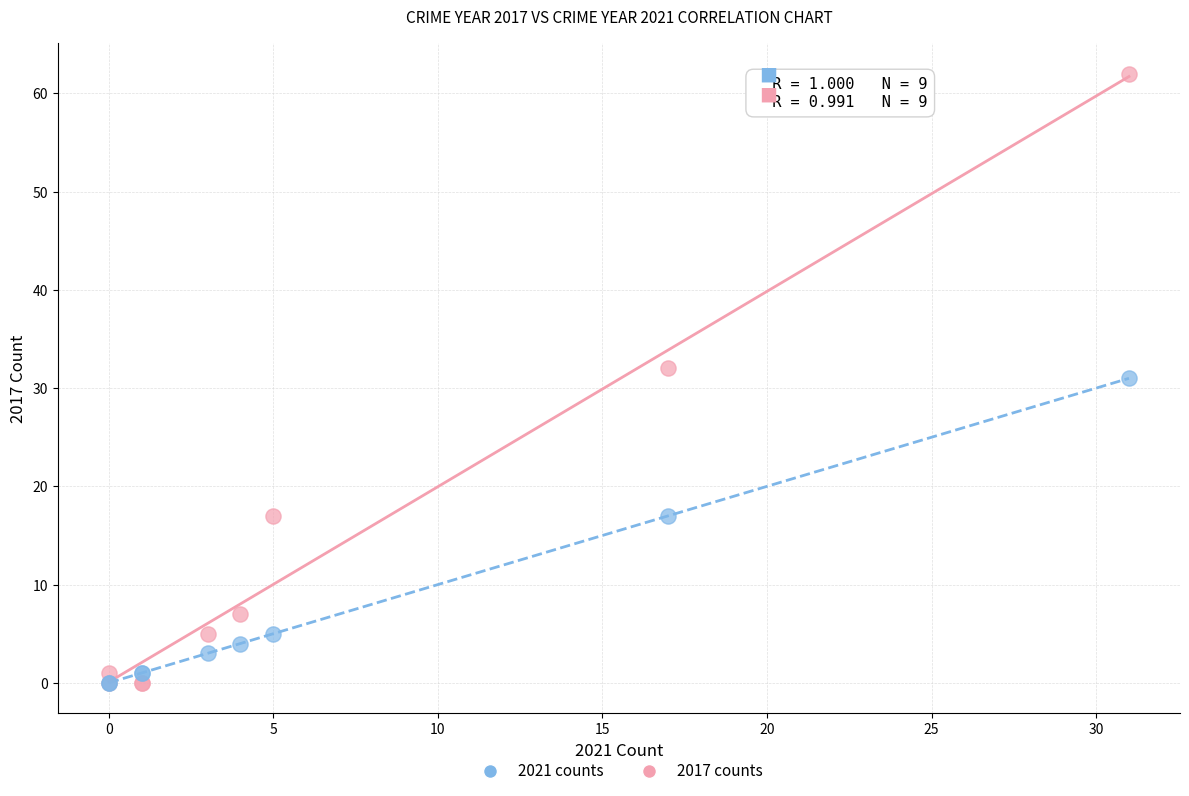

Which series reaches the maximum Y coordinate?

2017 counts